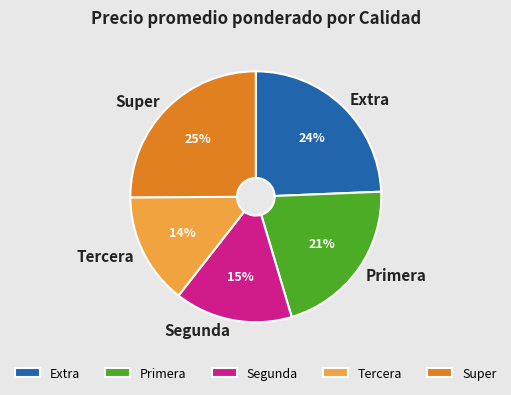

To the nearest percent, what percentage of the pie is Segunda?

15%